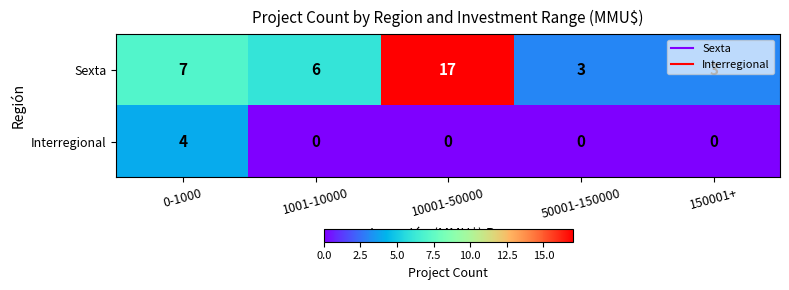

How many data points does each series have?

5